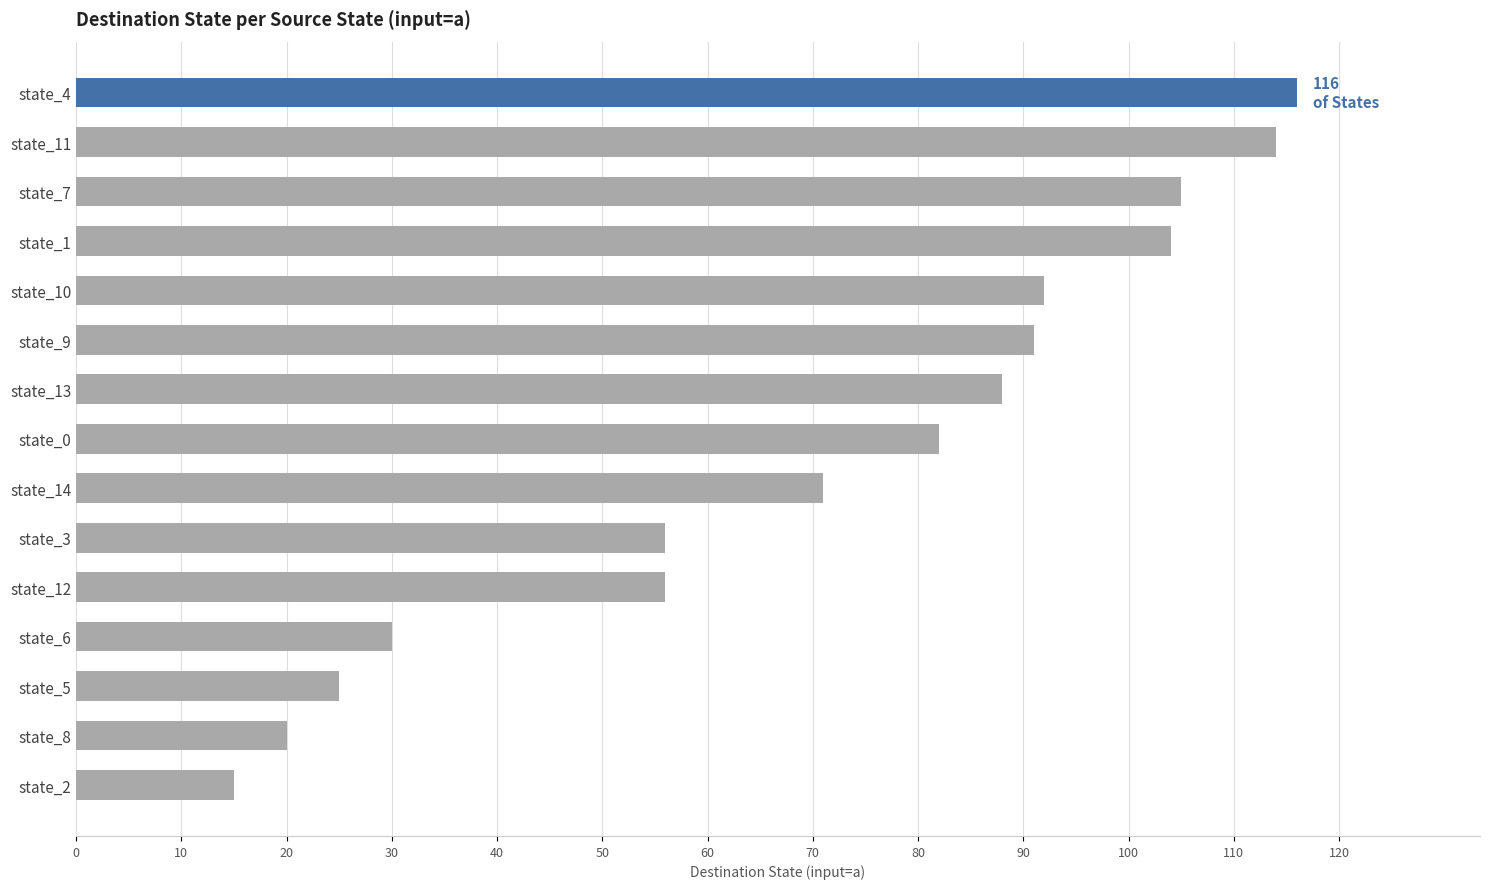

Are the bars grouped side by side (vs. stacked)?

No